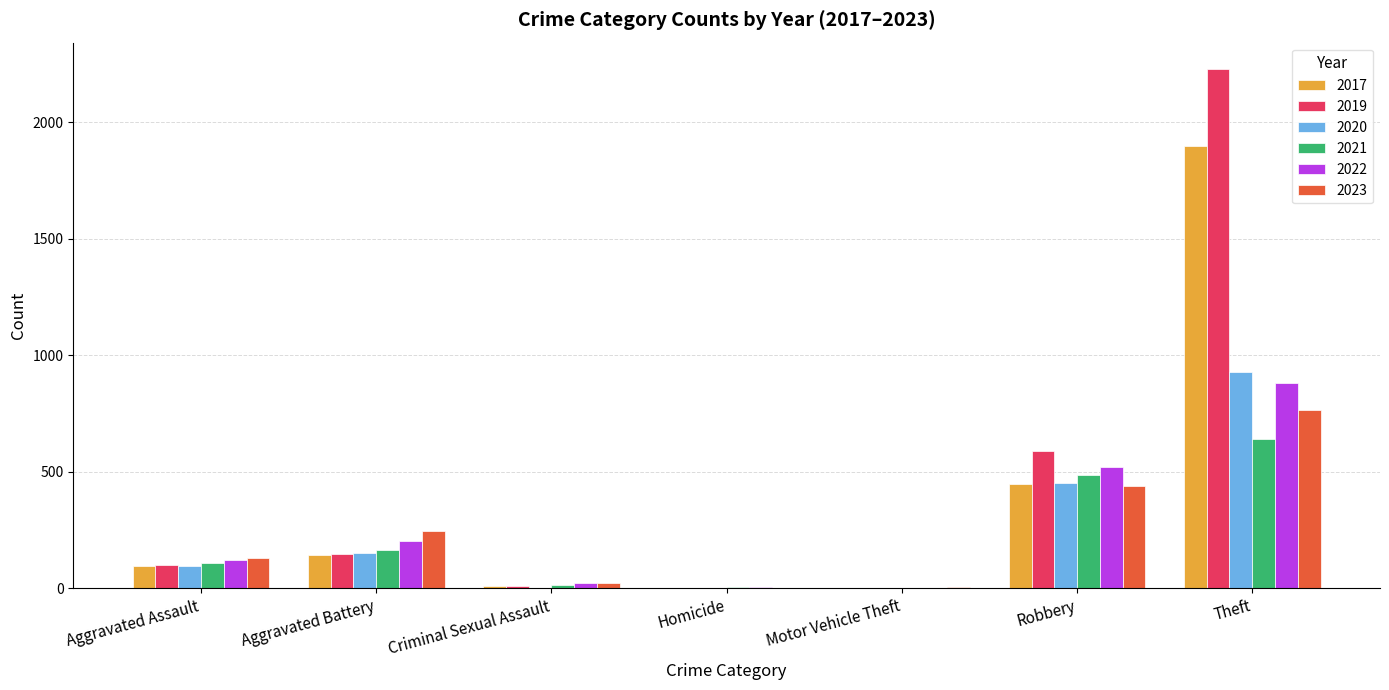

Are the bars horizontal?

No